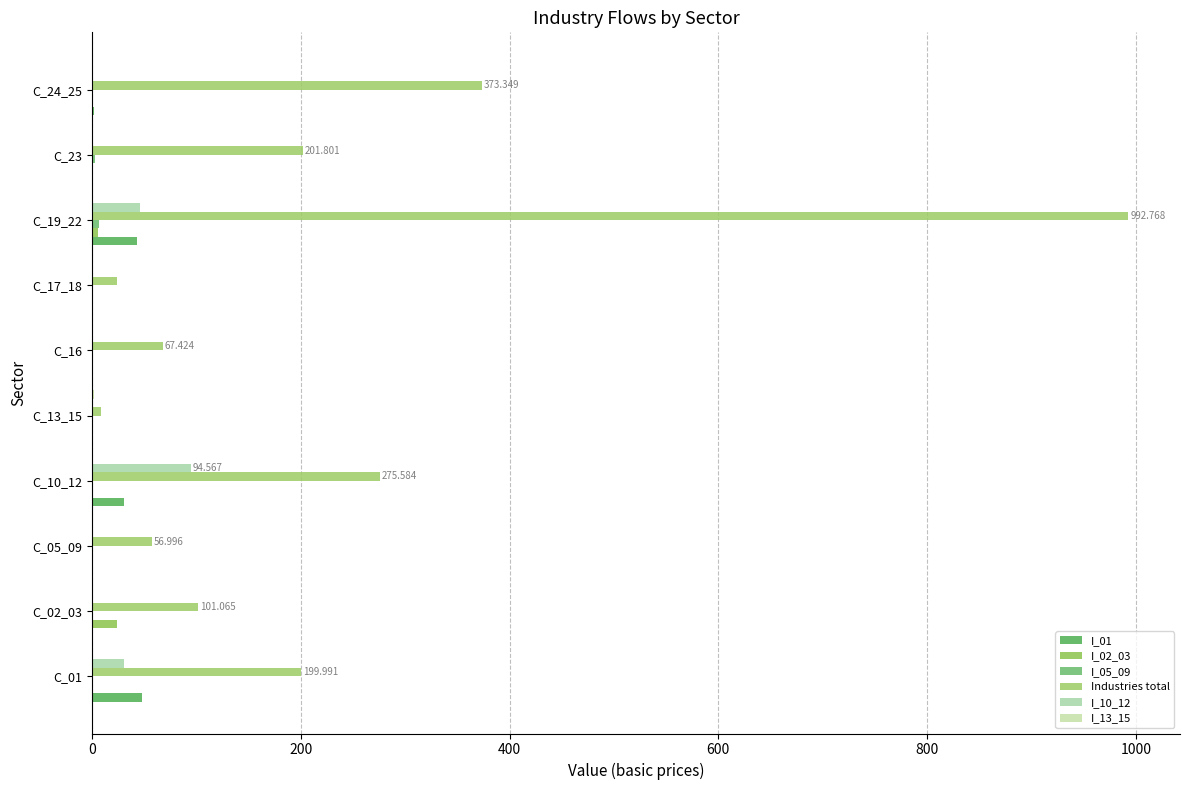

Reading left to right, what are all the values shown in this chart?

I_01: 47.4	0.8	0.0	30.5	0.0	0.1	0.3	43.2	1.1	1.5
I_02_03: 0.2	23.4	0.0	0.3	0.0	0.0	0.1	5.9	0.1	0.1
I_05_09: 0.1	0.0	0.9	0.1	0.0	0.0	0.0	6.3	2.7	0.3
Industries total: 200.0	101.1	57.0	275.6	8.2	67.4	23.6	992.8	201.8	373.3
I_10_12: 30.5	0.3	0.1	94.6	0.2	0.3	0.8	45.4	0.5	0.5
I_13_15: 0.0	0.0	0.0	0.1	1.4	0.0	0.0	0.6	0.4	0.1